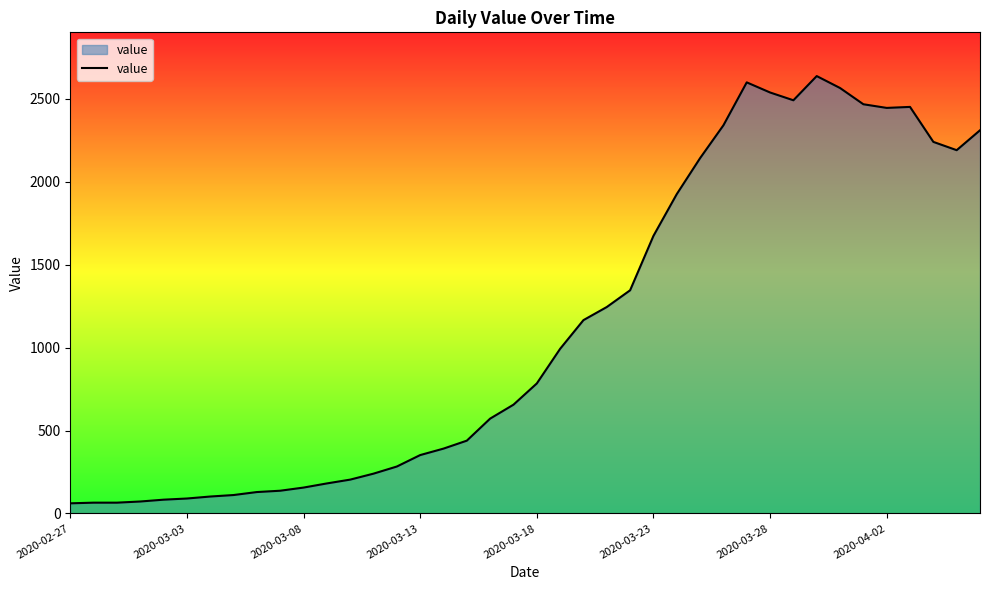

What is the difference between the maximum and minimum values?

2577